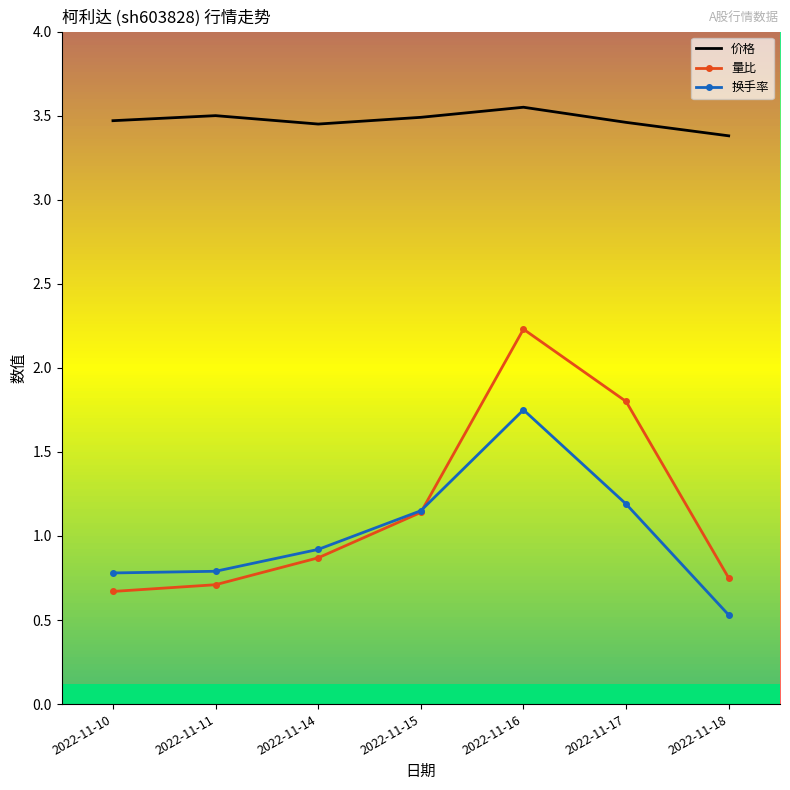

Reading left to right, transcribe all the data shown in this chart.

价格: 3.5	3.5	3.5	3.5	3.5	3.5	3.4
量比: 0.7	0.7	0.9	1.1	2.2	1.8	0.8
换手率: 0.8	0.8	0.9	1.1	1.8	1.2	0.5